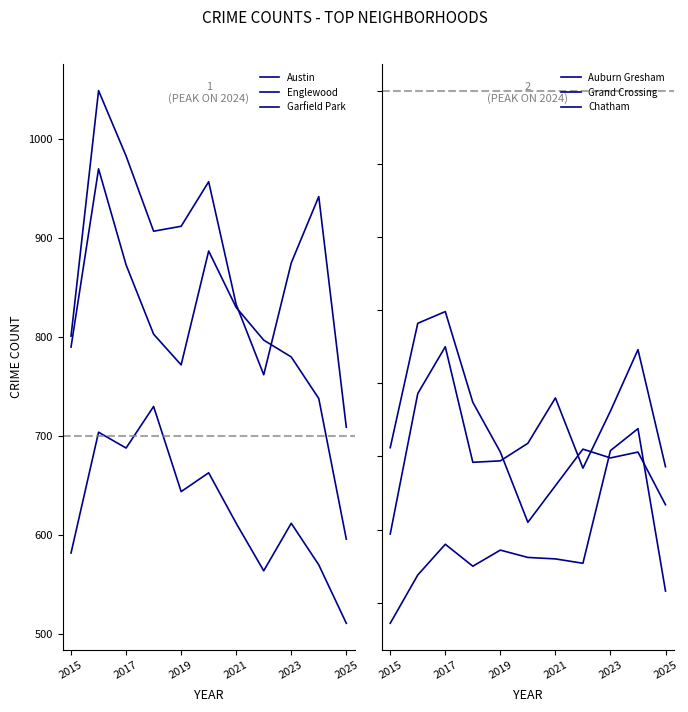

Where is the first local minimum for Grand Crossing?

2021